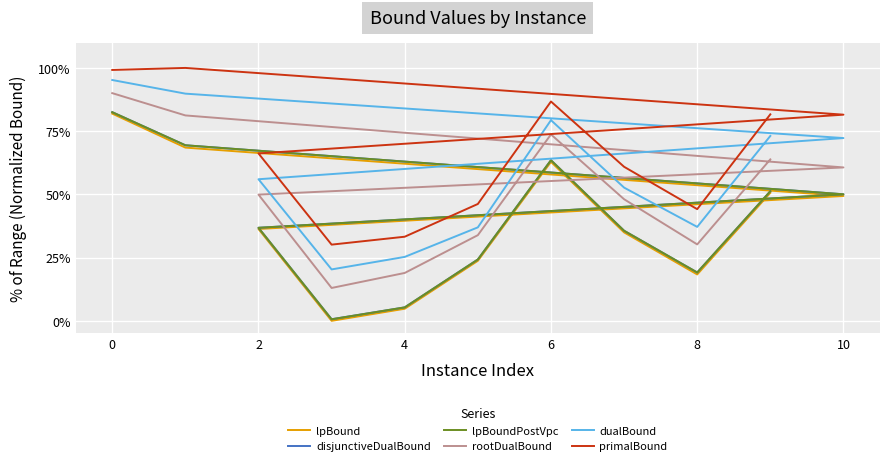

At how many categories does at least one series exceed 56?

7